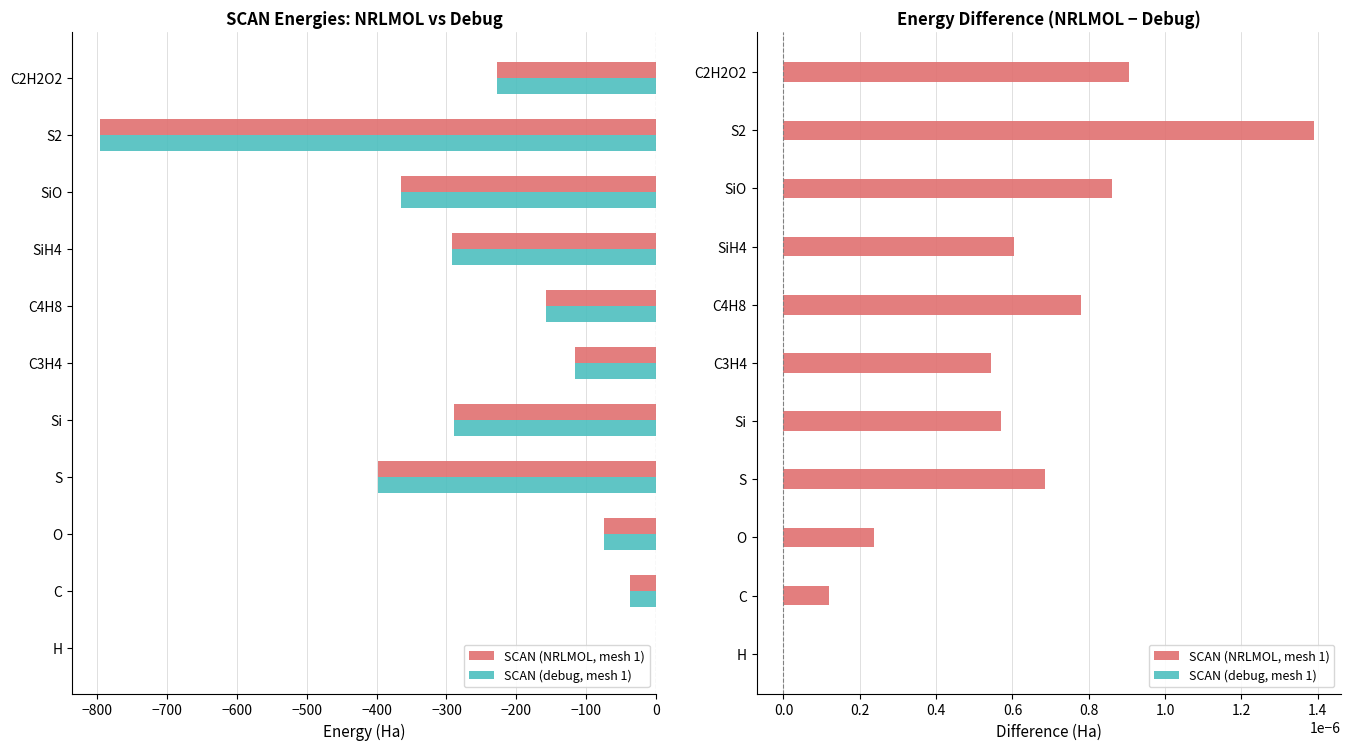

Count the number of data series in this chart.

2